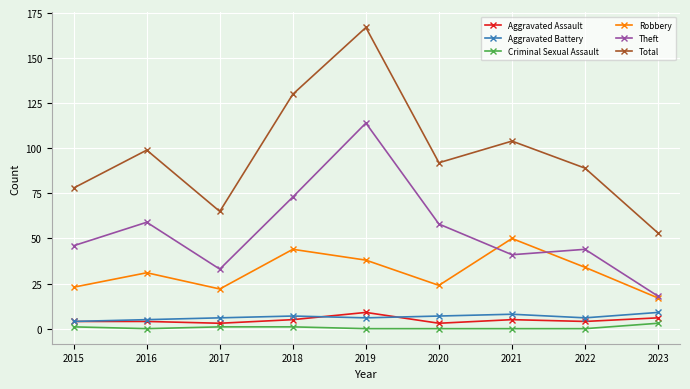

What is the difference between the second highest and minimum values in the Aggravated Assault series?

3